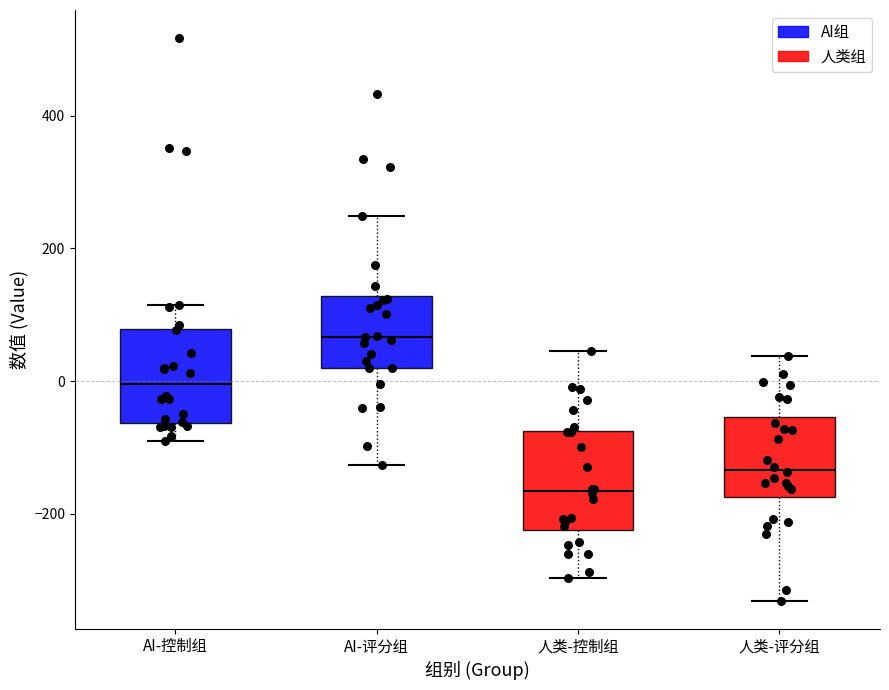

Where is the upper edge of the box for 人类-控制组 on the y-axis? The values are not printed on the chart, so give them approximately, as read against the axis.

-80